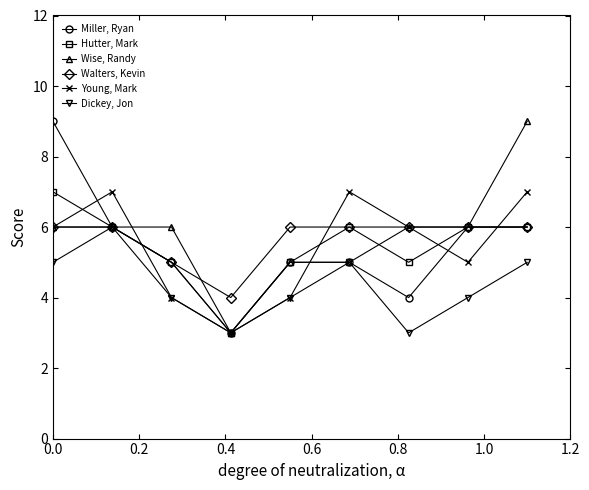

In Miller, Ryan, how many points are lower than both neighbors (excluding endpoints)?

2